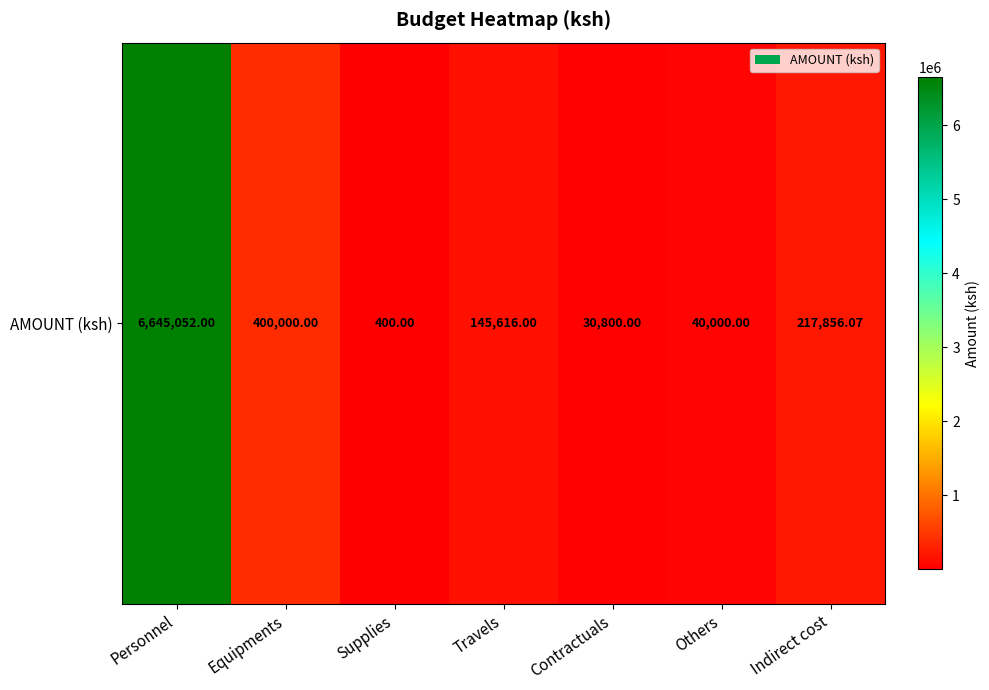

Which category has the highest value across all series?

Personnel